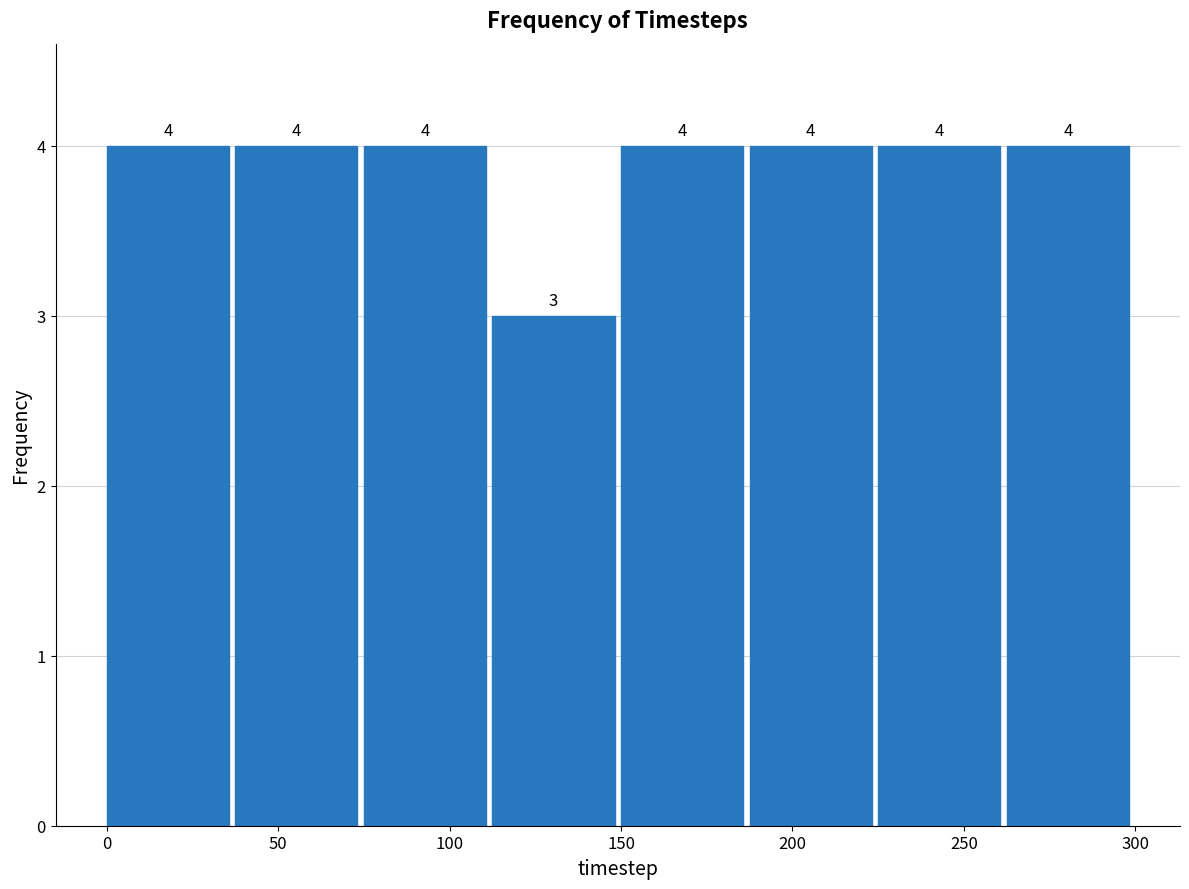

What is the height of the bar covering 150.0 to 187.5 on the x-axis? The bar edges are not printed on the chart, so give them approximately, as read against the axis.

4